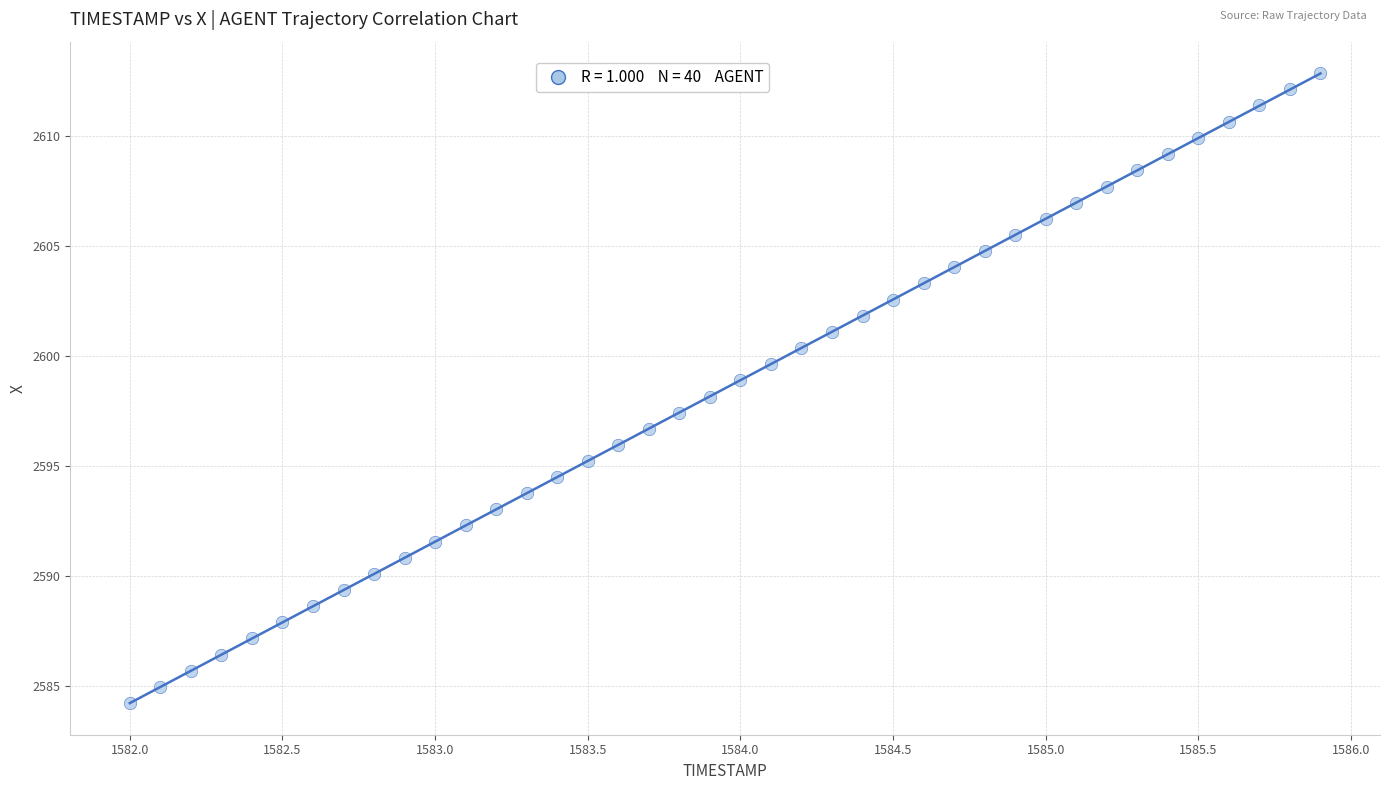

What is the range of X values (max minus min)?

3.9